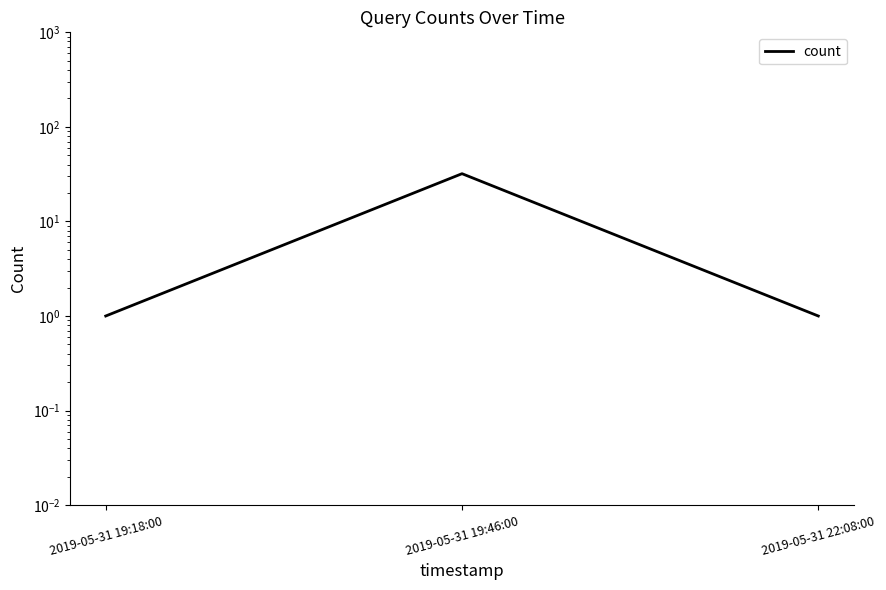

How many lines are shown in the chart?

1